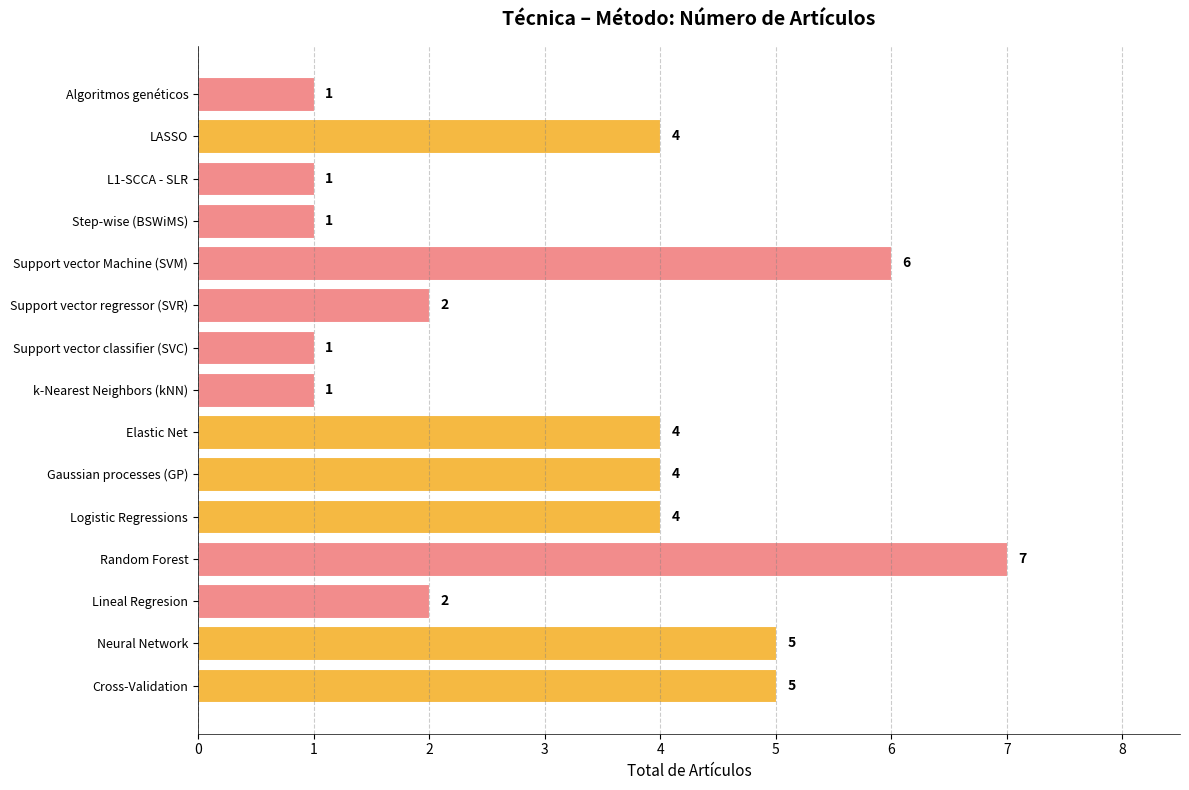

What is the sum of all values?

48